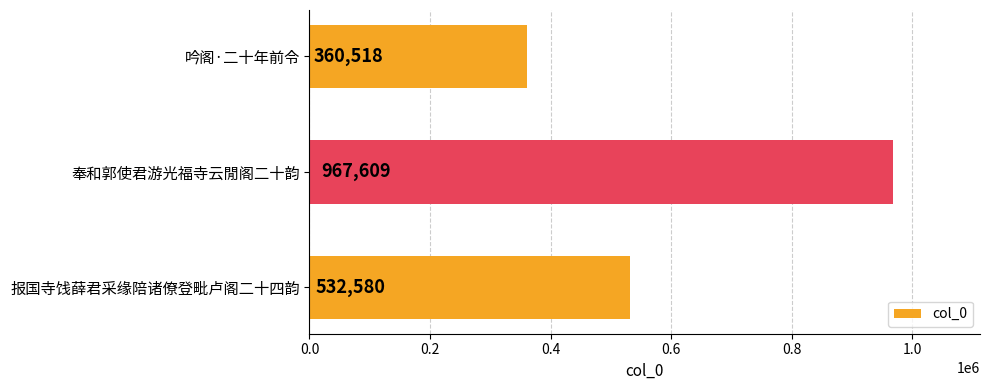

Approximately how many times larger is the value at 吟阁·二十年前令 compared to 奉和郭使君游光福寺云閒阁二十韵?

0.4